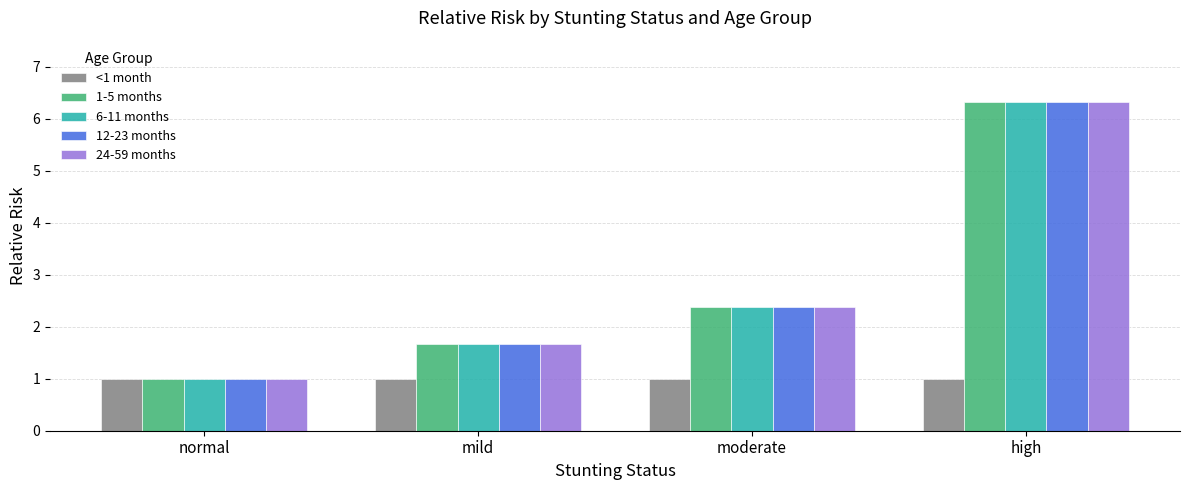

Which category has the highest value in the 24-59 months series?

high